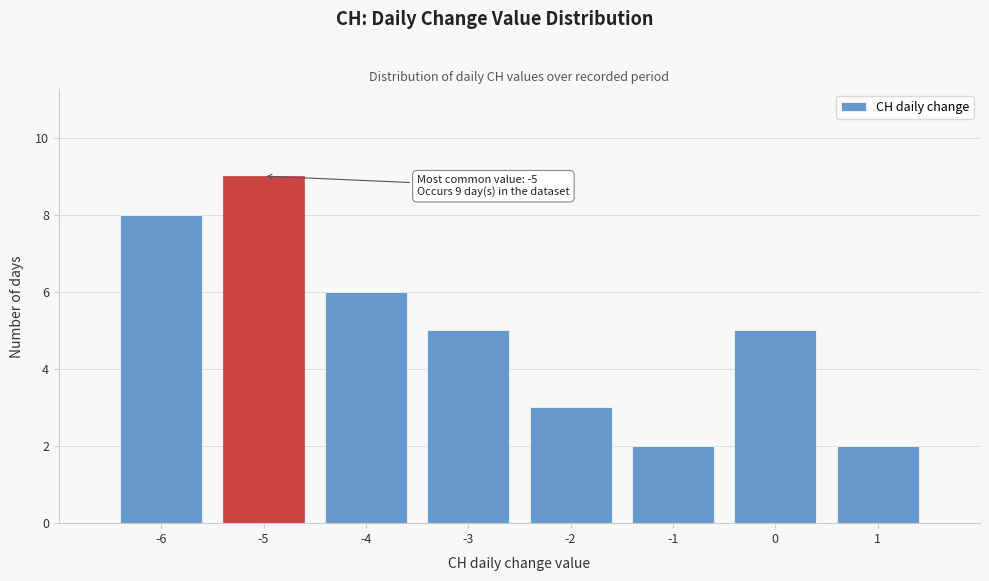

Which range on the x-axis has the tallest bar?

-5.5 to -4.5